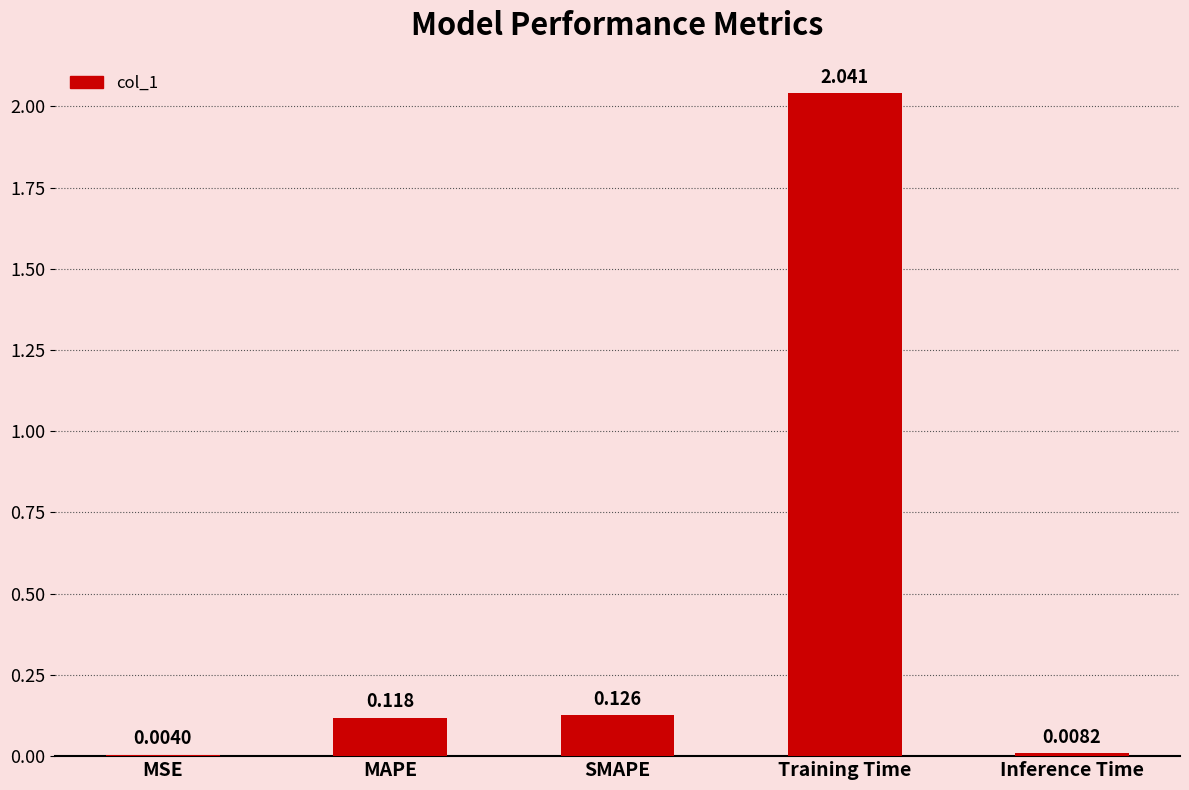

At which category does the chart reach its peak across all series?

Training Time